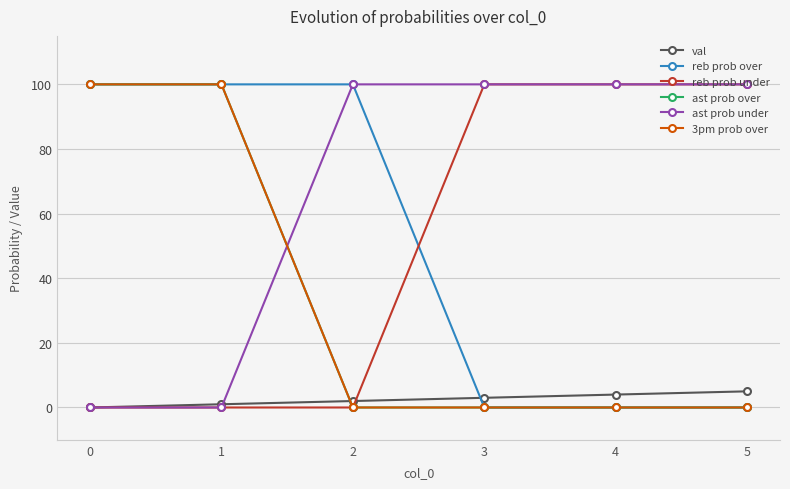

Does the chart have visible grid lines?

Yes